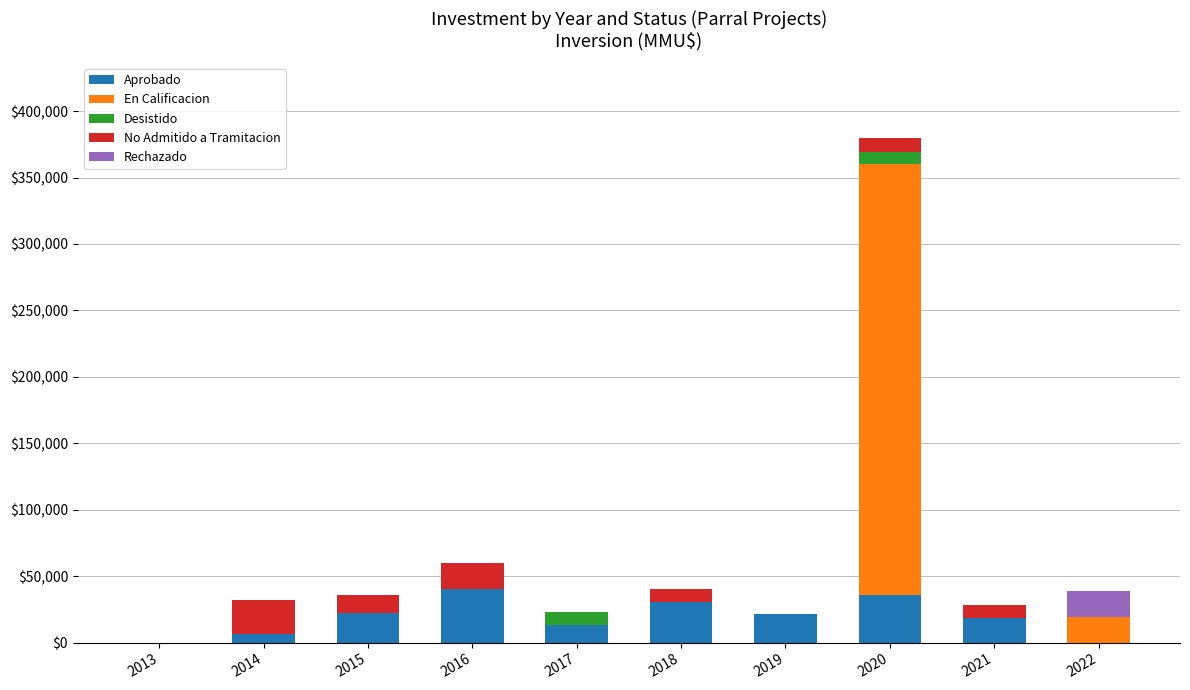

At which category is the sum across all series the highest?

2020